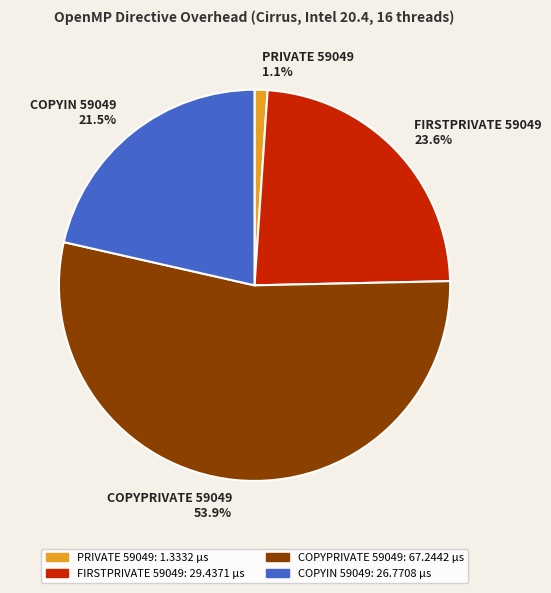

True or false: COPYPRIVATE 59049 accounts for 44% of the total.

False